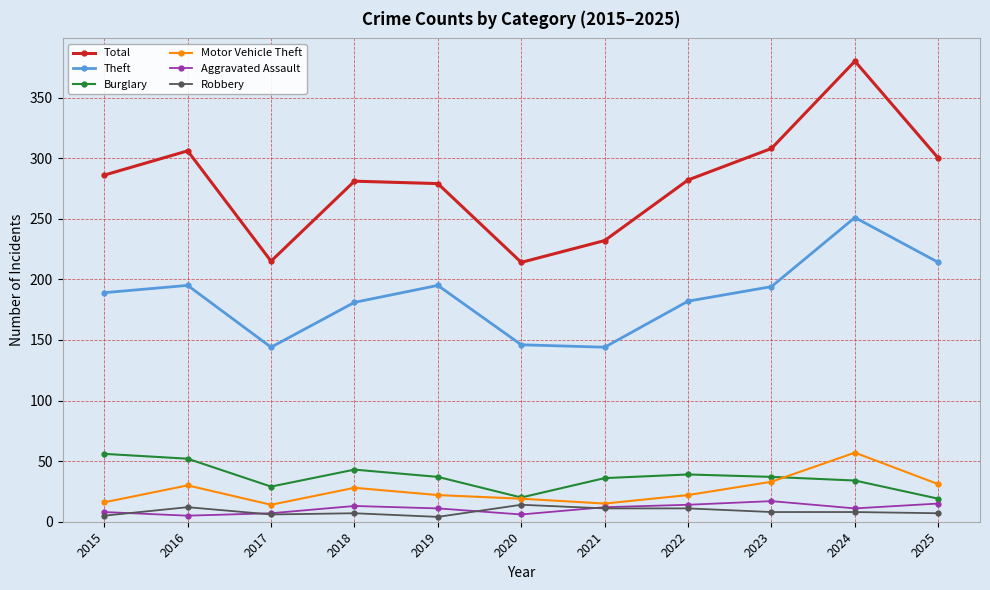

True or false: Robbery and Total intersect in this chart.

False